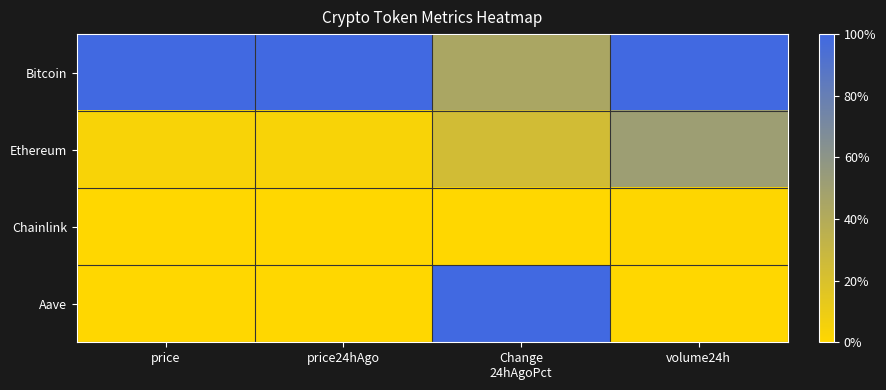

Reading left to right, list all the values displayed in this chart.

Bitcoin: price=1.0	price24hAgo=1.0	Change
24hAgoPct=0.4	volume24h=1.0
Ethereum: price=0.0	price24hAgo=0.0	Change
24hAgoPct=0.2	volume24h=0.5
Chainlink: price=0.0	price24hAgo=0.0	Change
24hAgoPct=0.0	volume24h=0.0
Aave: price=0.0	price24hAgo=0.0	Change
24hAgoPct=1.0	volume24h=0.0